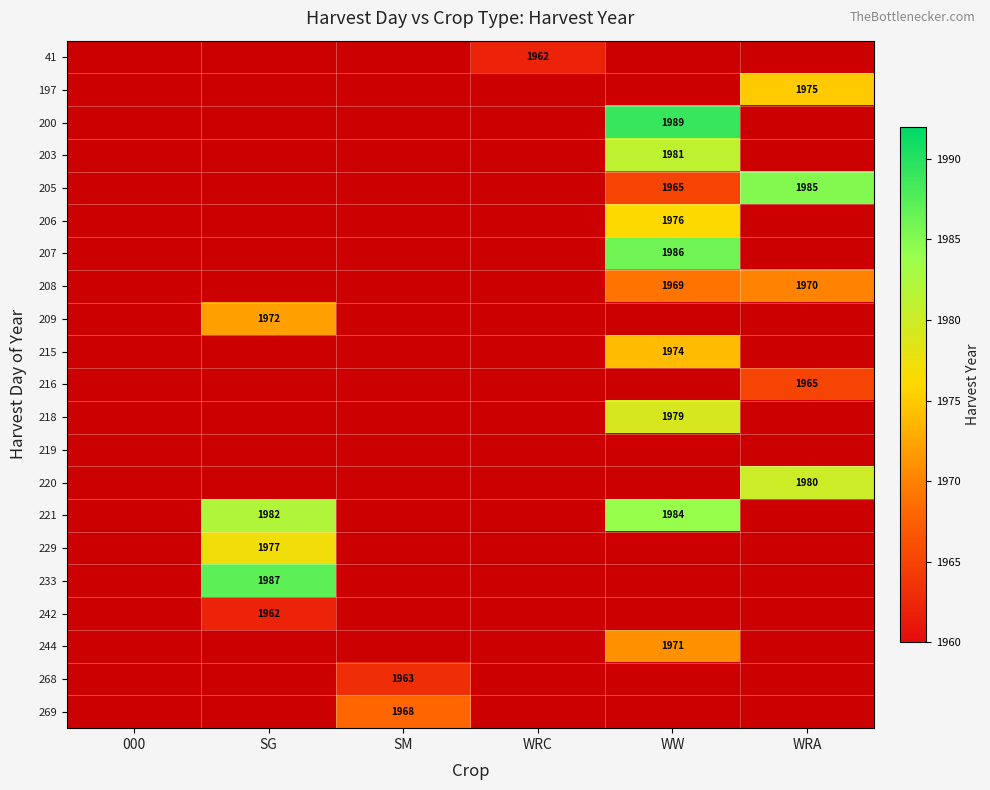

True or false: 233 has a value of 1987 at SG.

True